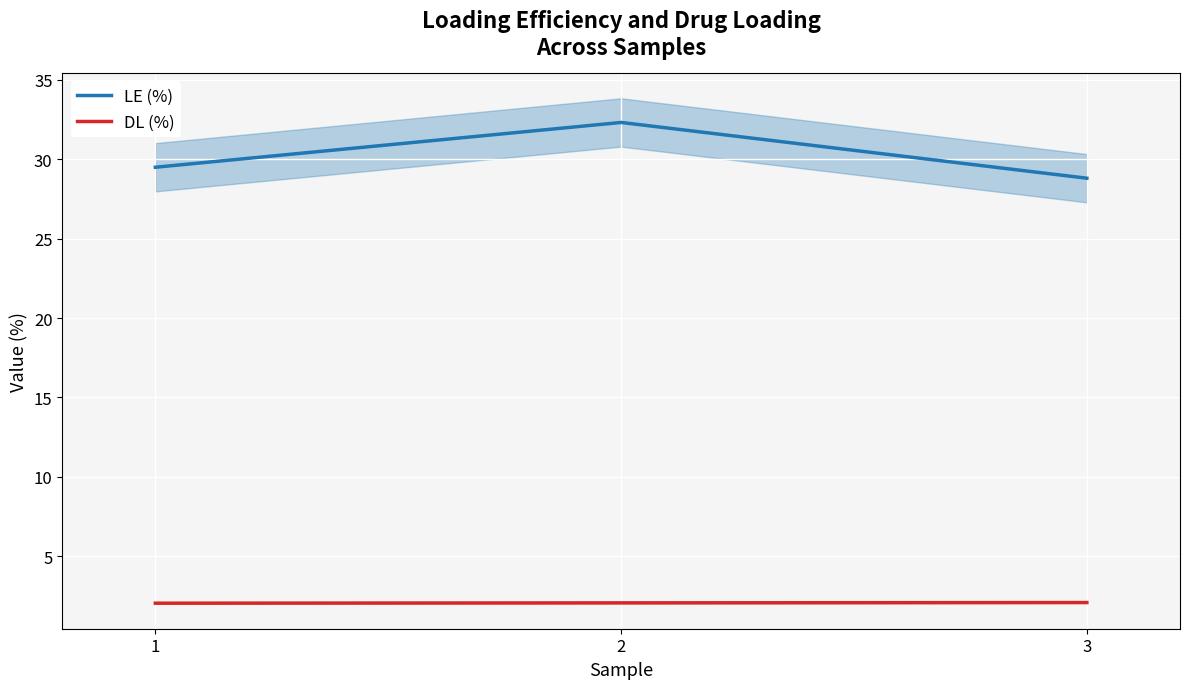

How many series are shown in this chart?

2